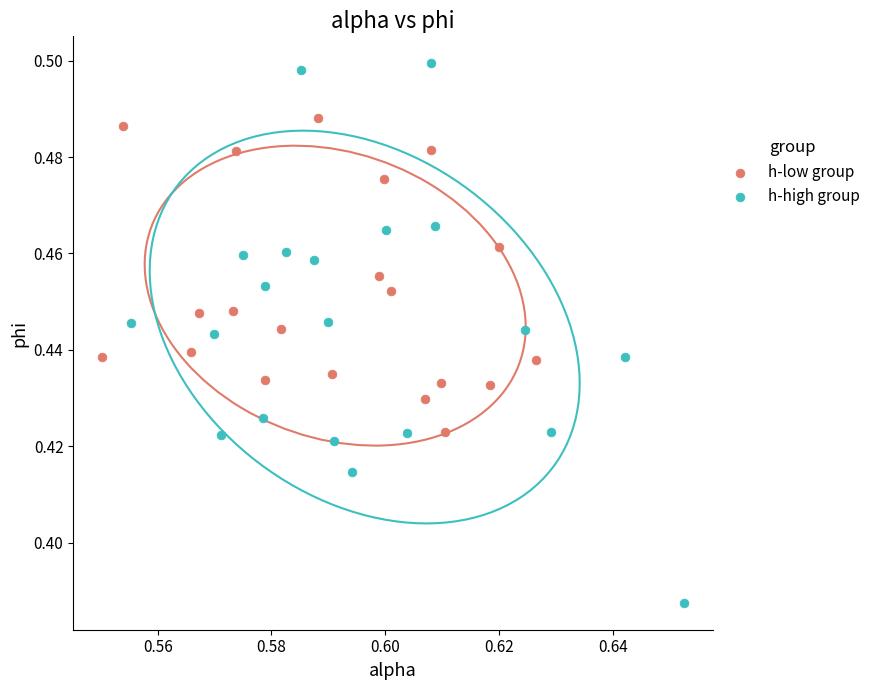

Which series has the widest spread of Y values?

h-high group